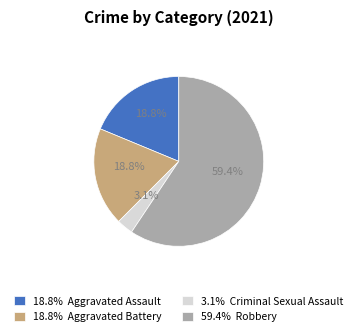

Is 18.8% Aggravated Battery the majority of the pie?

No